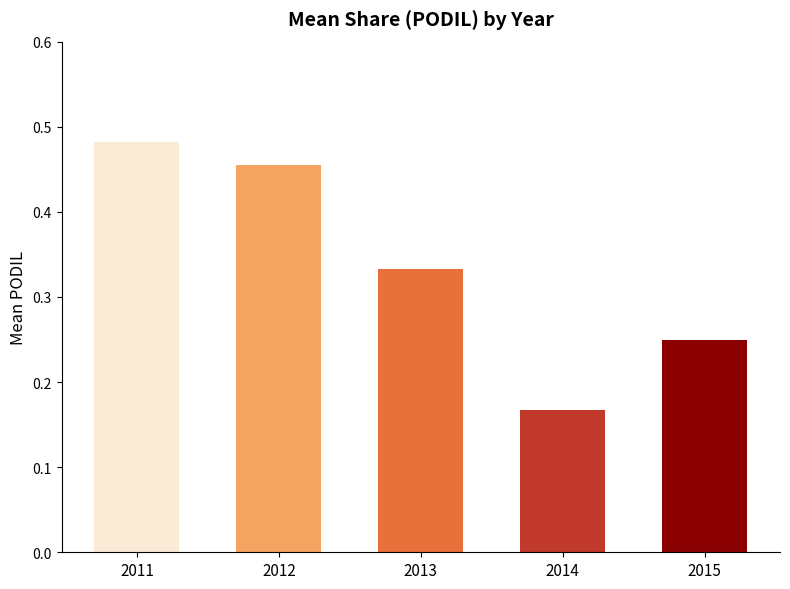

Rank the categories by value from highest to lowest.

2011, 2012, 2013, 2015, 2014